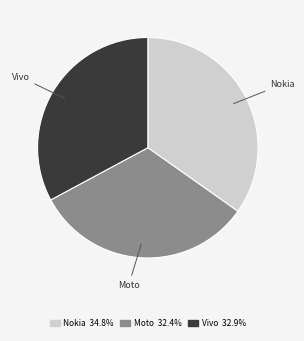

Does any single category account for the majority?

No